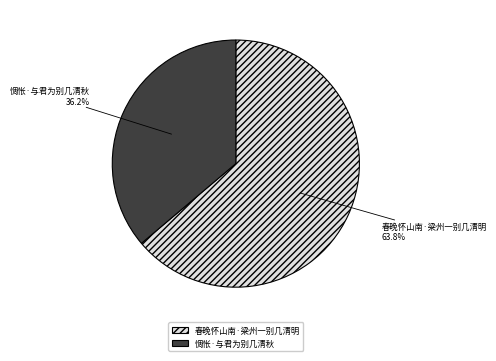

Which slice is the largest?

春晚怀山南·梁州一别几清明